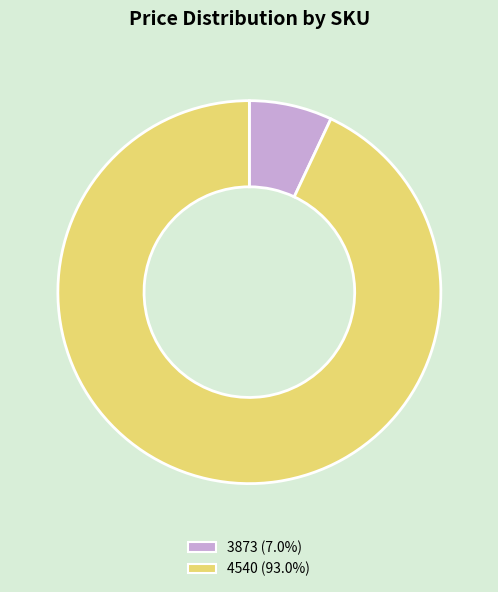

Rank the categories by value from highest to lowest.

4540, 3873